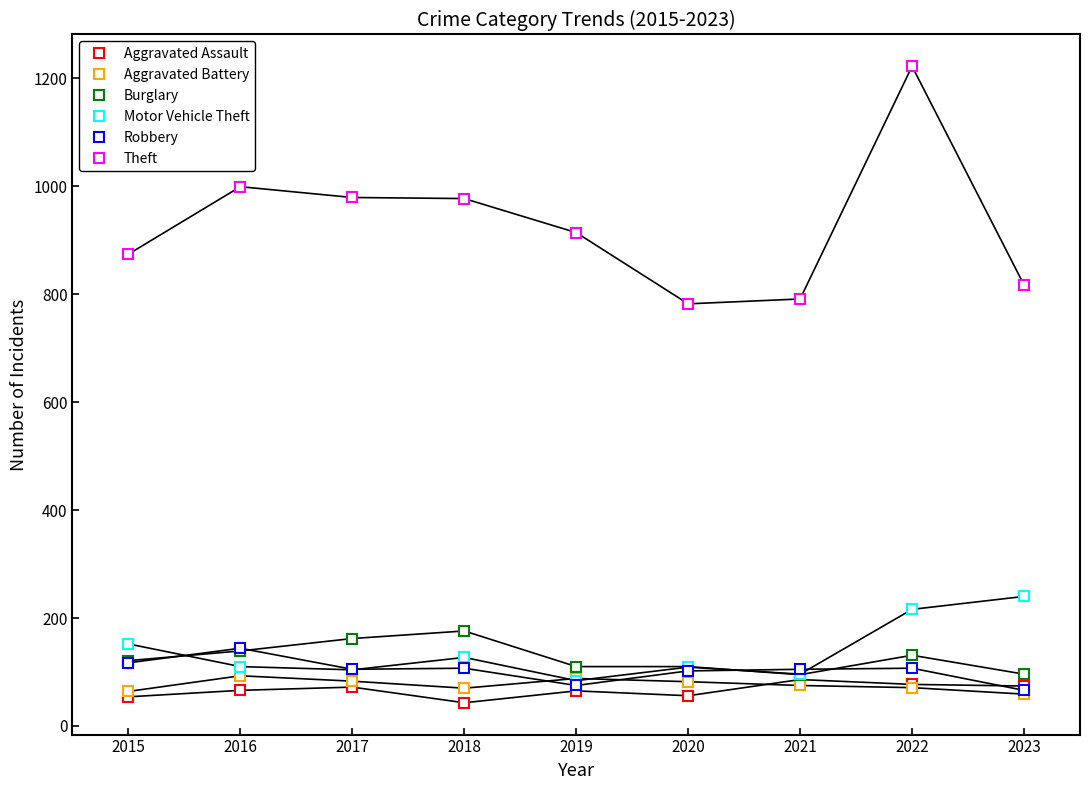

What is the highest value of the Motor Vehicle Theft series?

240